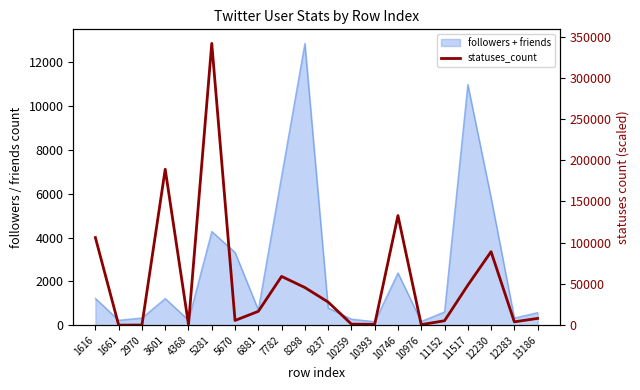

True or false: the data shows 205 at 2970.

True